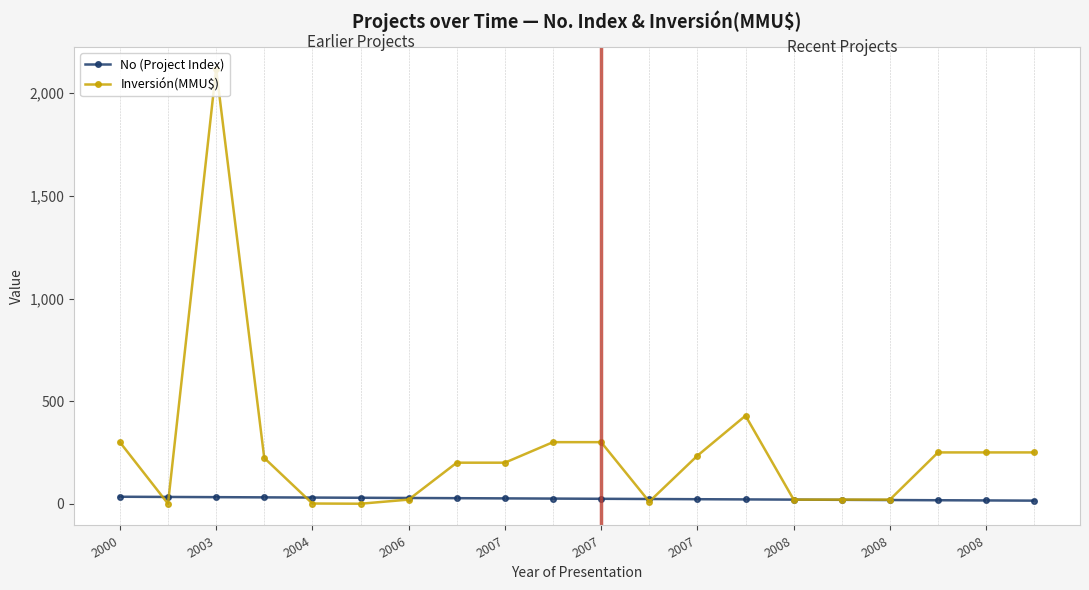

True or false: Inversión(MMU$) and No (Project Index) intersect in this chart.

True